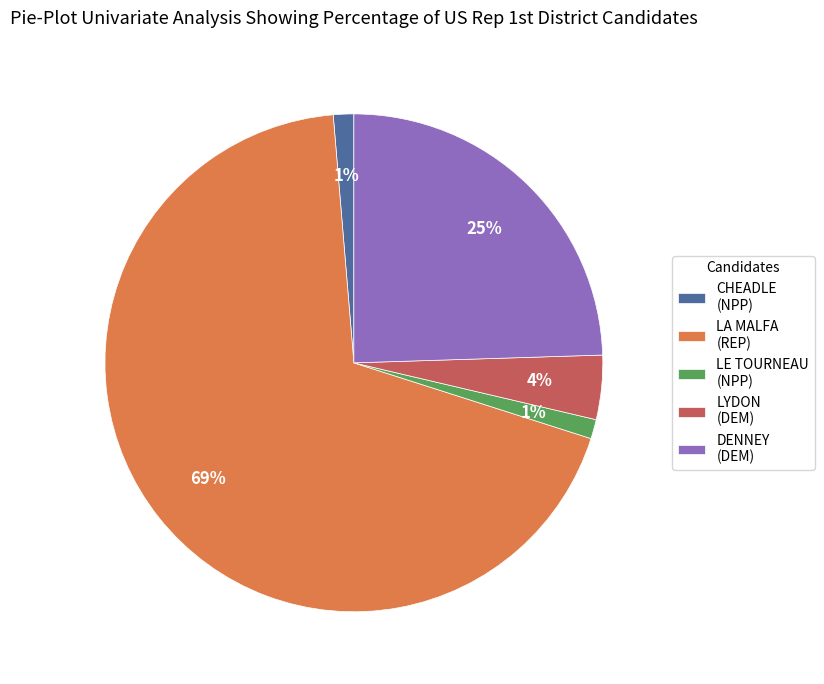

Between LE TOURNEAU (NPP) and LA MALFA (REP), which is larger?

LA MALFA (REP)